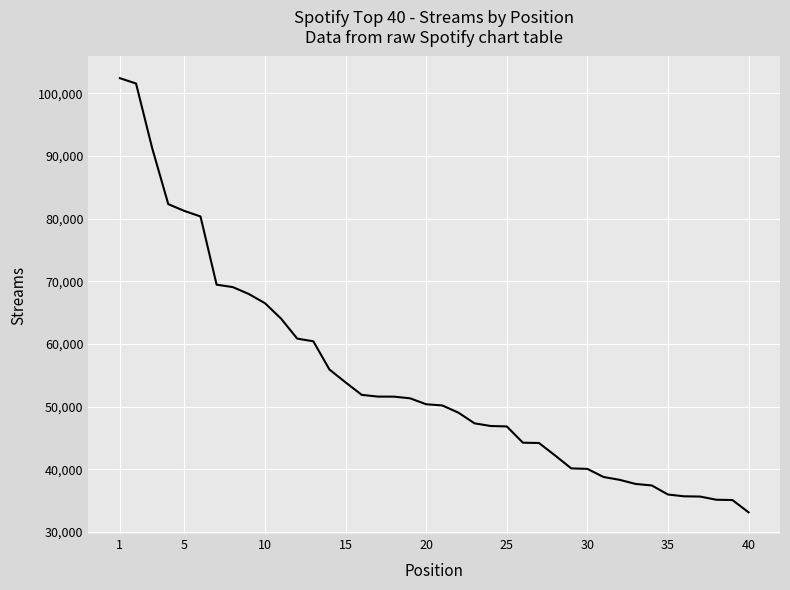

What is the difference between the maximum and minimum values?

69305